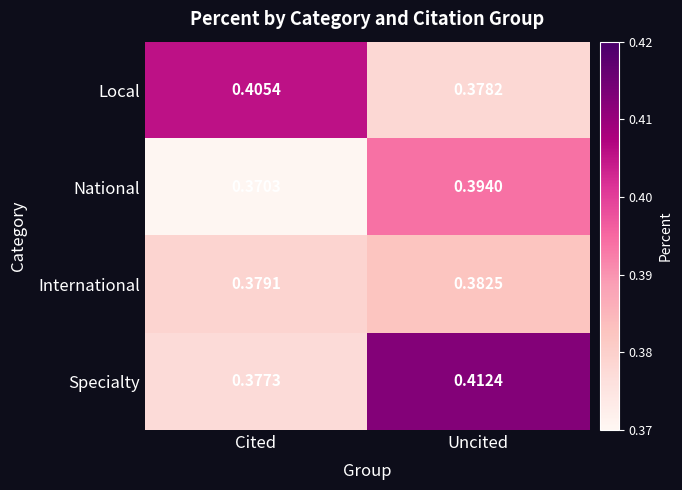

At which label does National reach its peak?

Uncited